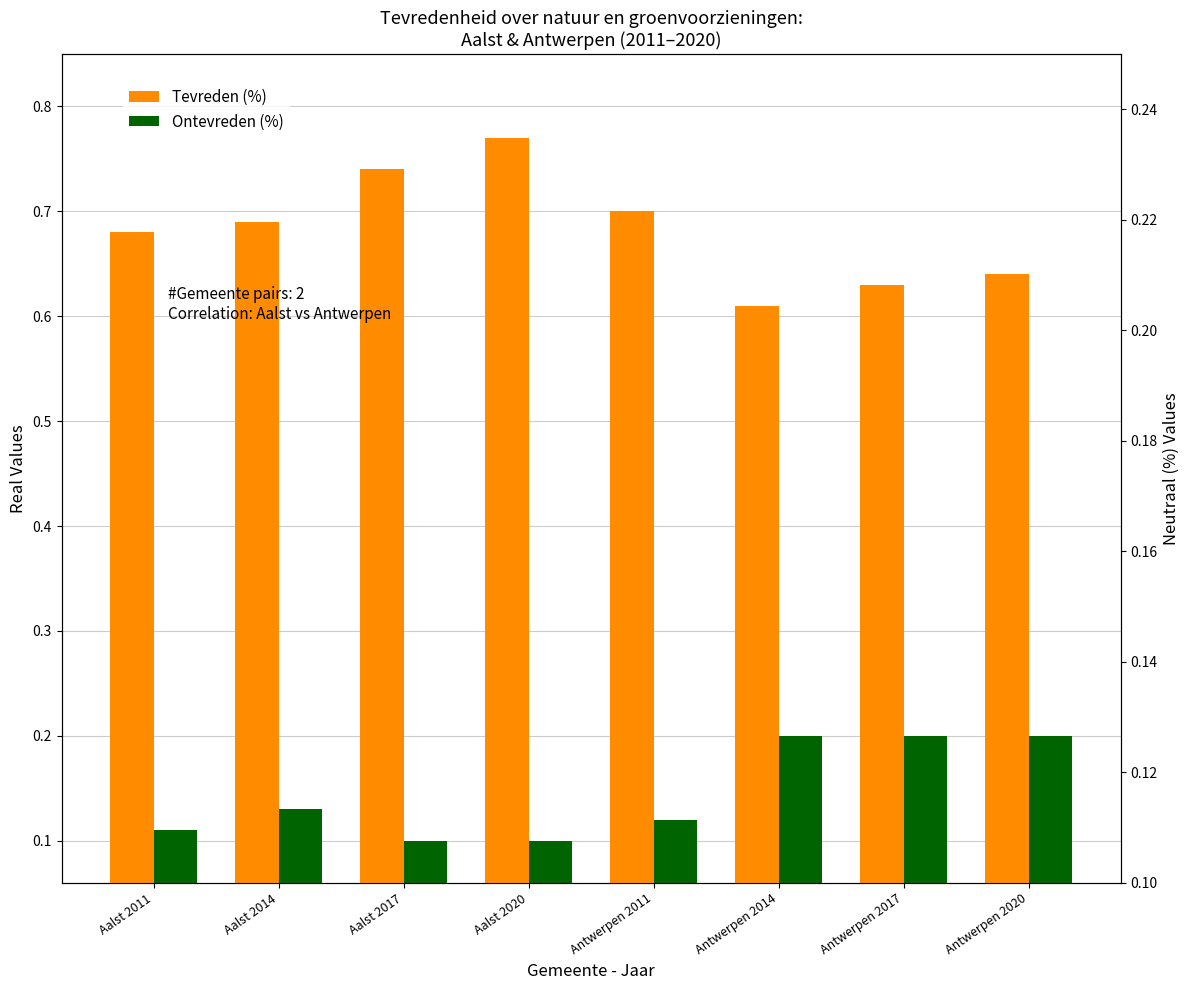

Reading left to right, extract all data points from this chart.

Tevreden (%): 0.7	0.7	0.7	0.8	0.7	0.6	0.6	0.6
Ontevreden (%): 0.1	0.1	0.1	0.1	0.1	0.2	0.2	0.2
Neutraal (%): 0.2	0.2	0.1	0.1	0.2	0.2	0.2	0.2